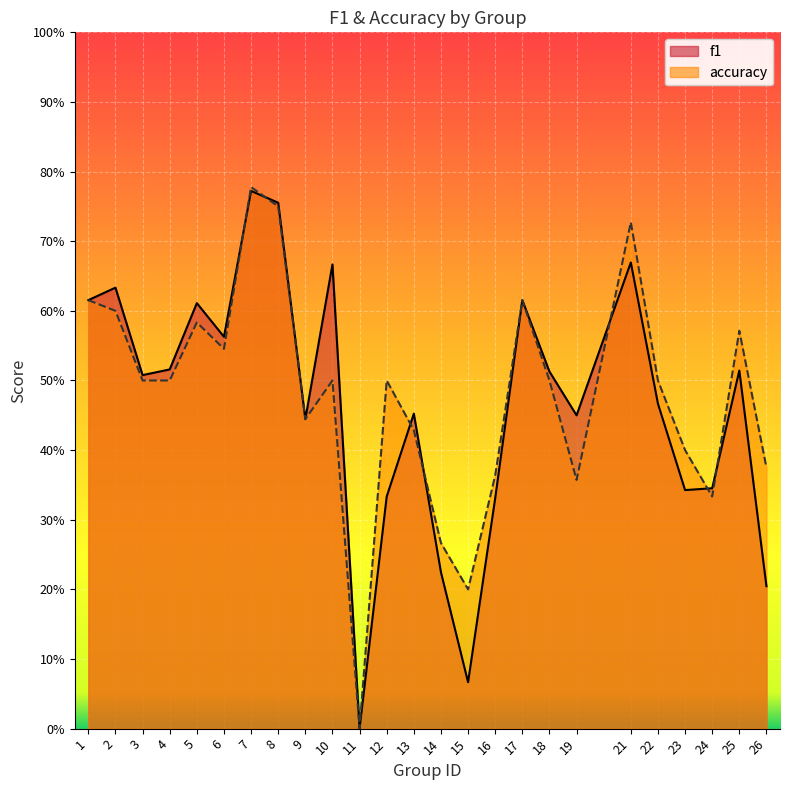

Between which two adjacent categories do accuracy and f1 first intersect?

6 and 7